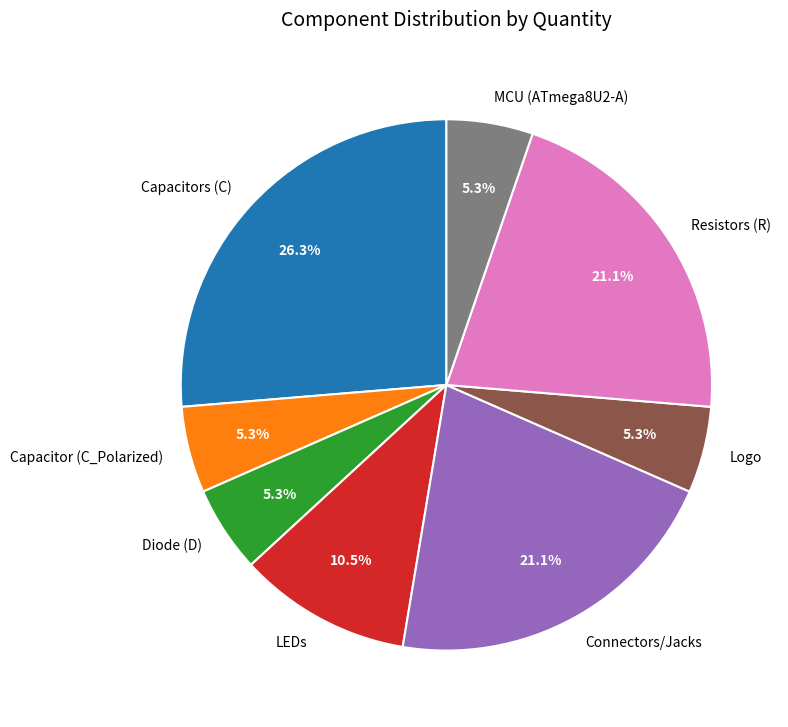

Which category has the biggest portion of the pie?

Capacitors (C)